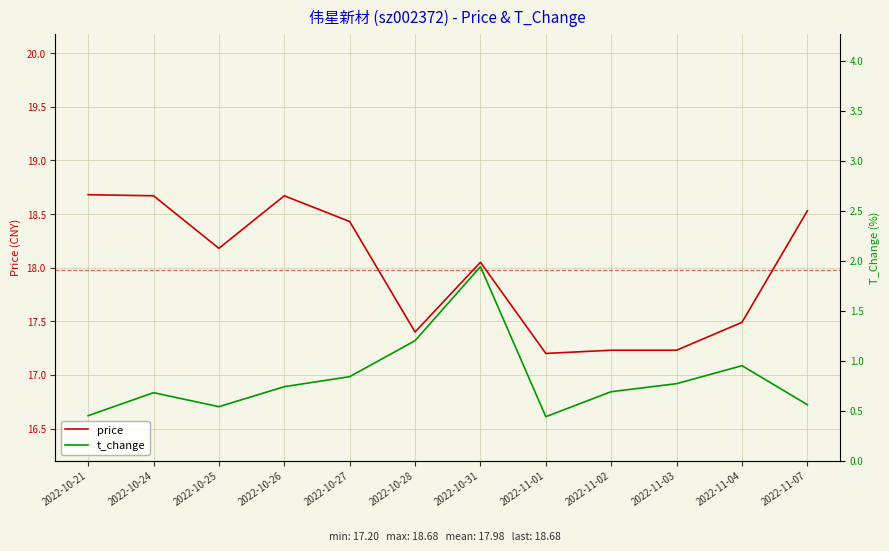

True or false: t_change and price intersect in this chart.

False